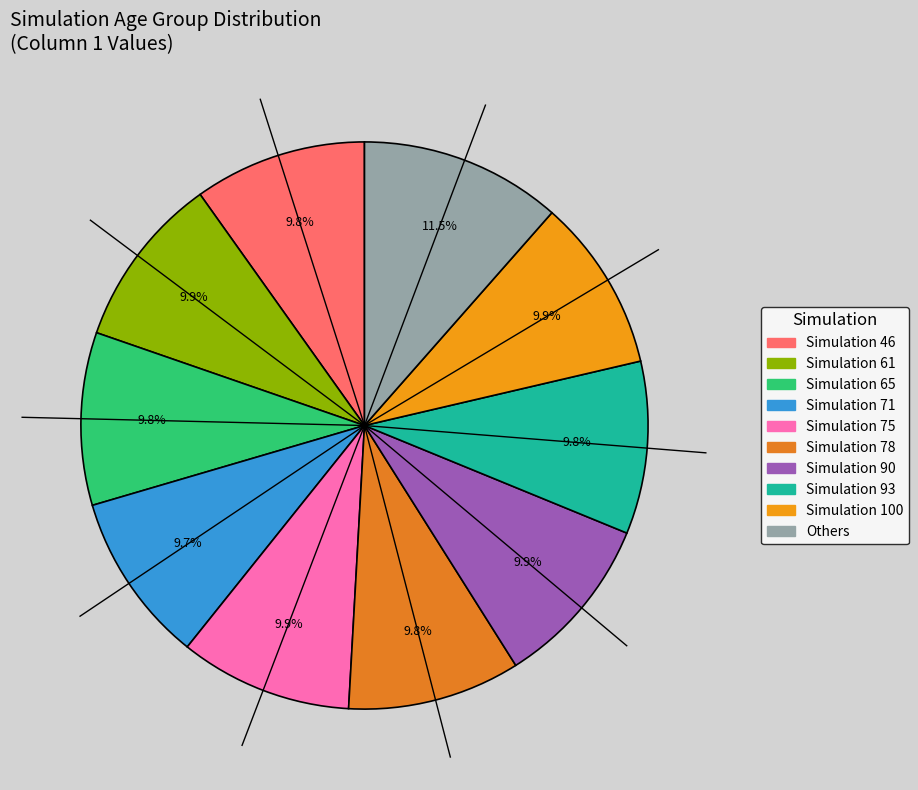

To the nearest percent, what is the combined percentage of Simulation 71 and Simulation 65?

20%